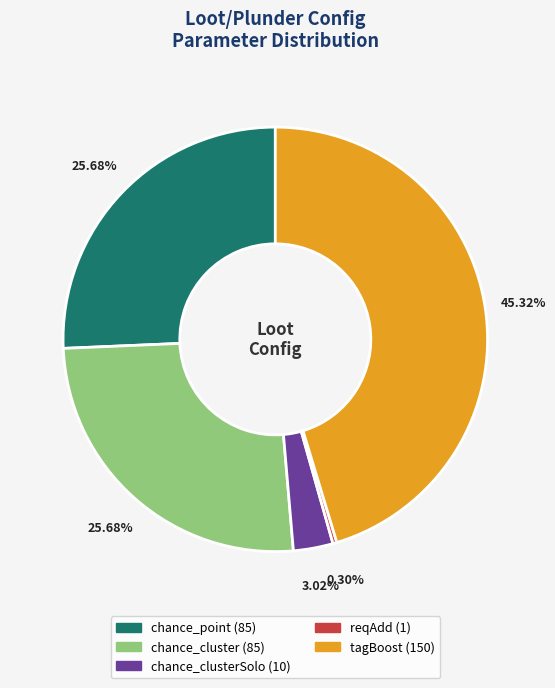

Does any single category account for the majority?

No